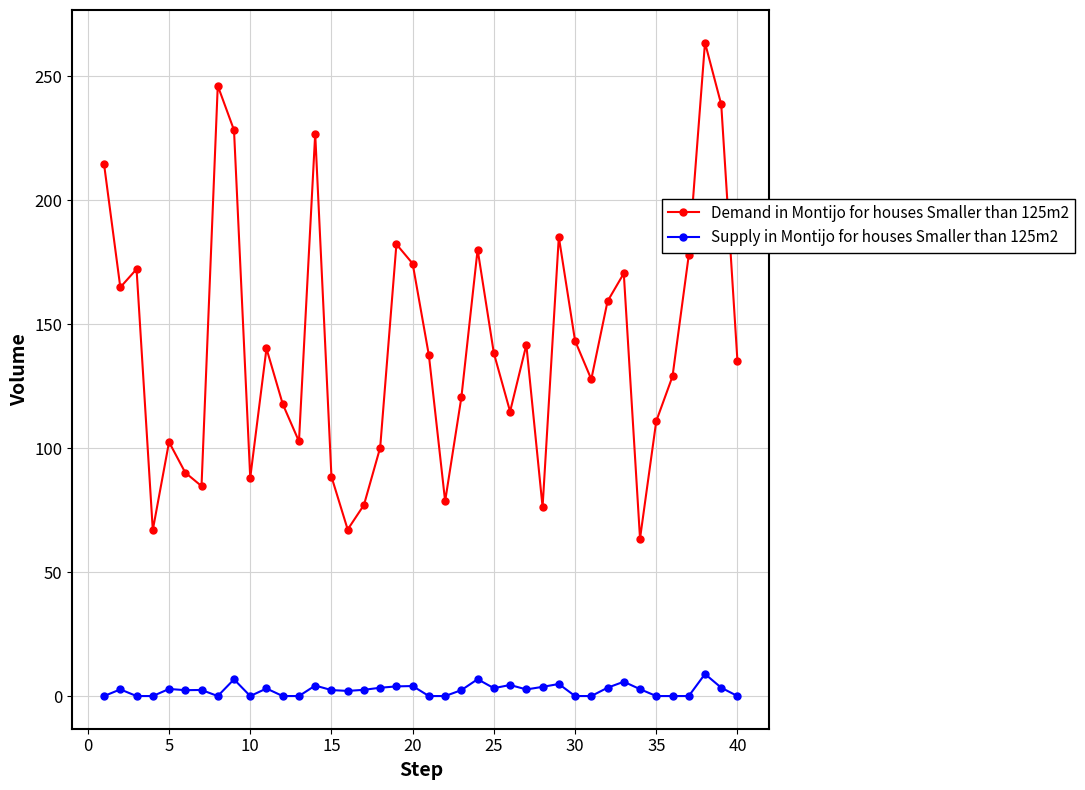

How many categories are shown in the chart?

40